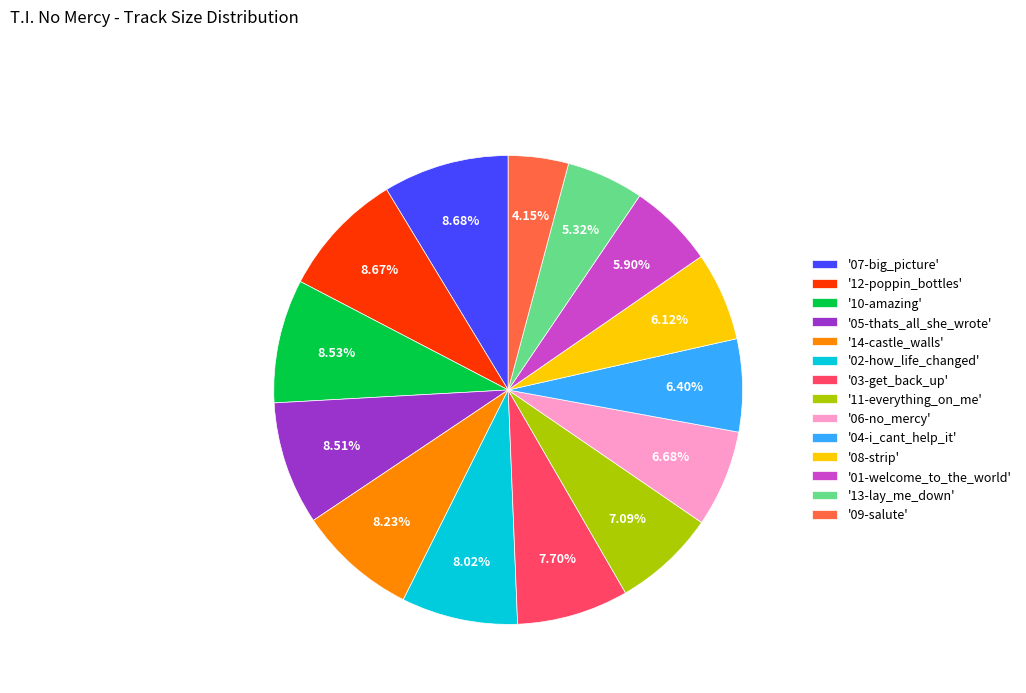

Approximately how many times larger is the value at '02-how_life_changed' compared to '11-everything_on_me'?

1.1